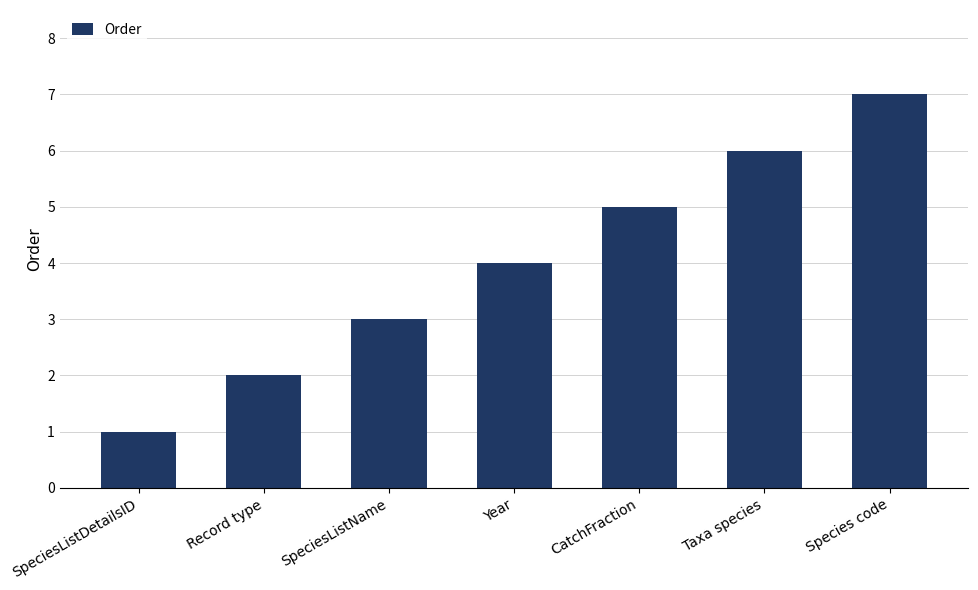

What is the label of the 2nd bar from the right?

Taxa species